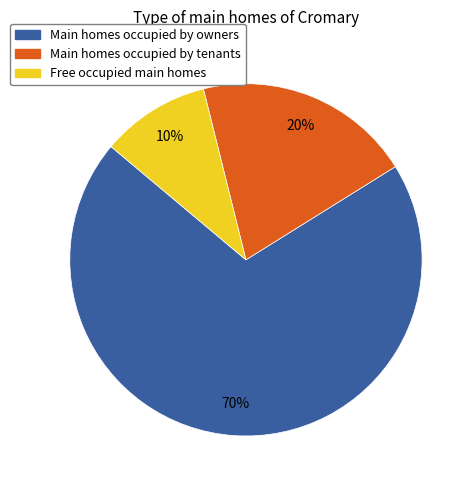

To the nearest percent, what is the difference between the largest and smallest slice percentages?

60%